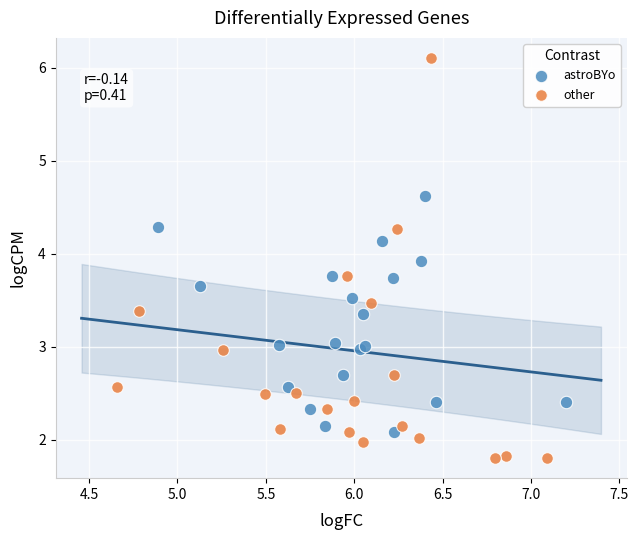

Which series contains the highest Y value?

other